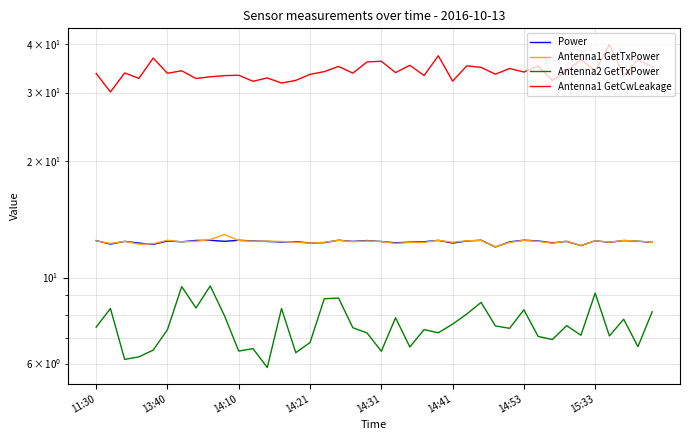

How many data points in Antenna2 GetTxPower are above 7?

28